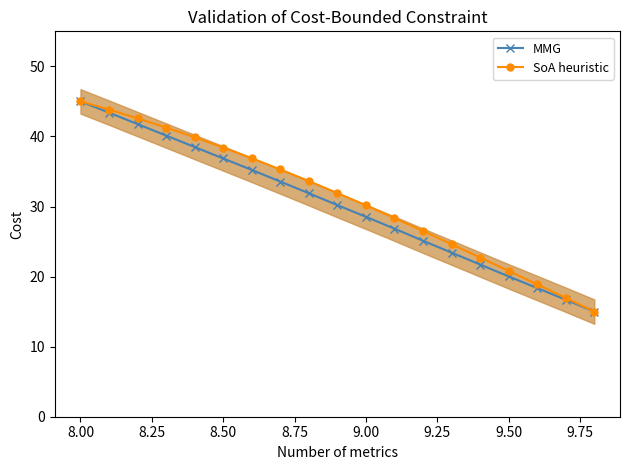

True or false: MMG has more than 0 interior local peaks.

False